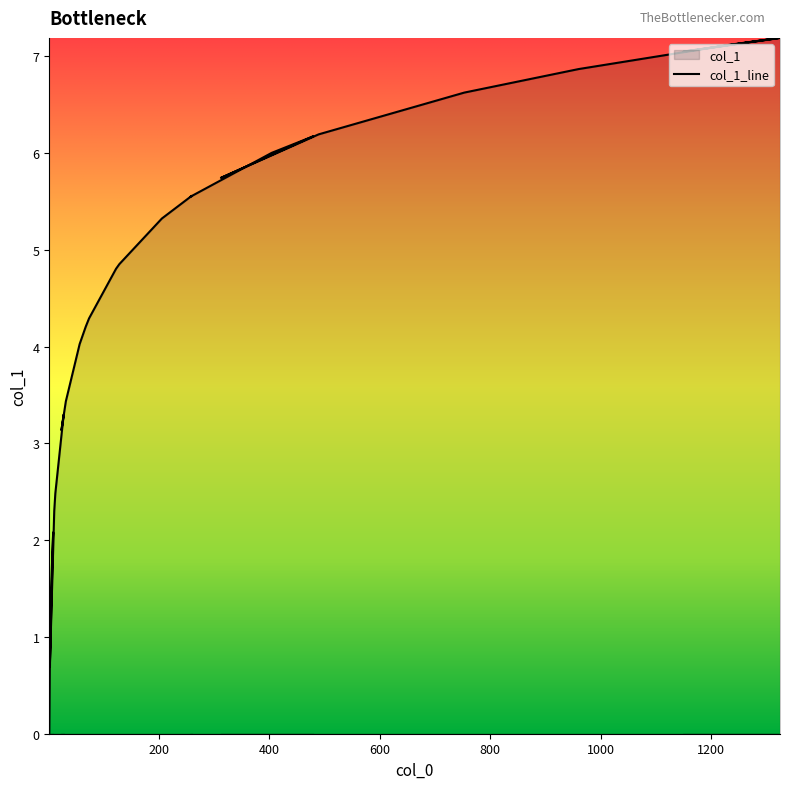

List the labels in order of value, largest first.

1325, 1322, 1257, 1232, 1150, 960, 753, 489, 479, 404, 312, 259, 257, 205, 128, 122, 73, 67, 56, 31, 27, 23, 12, 10, 10, 8, 5, 2, 2, 1